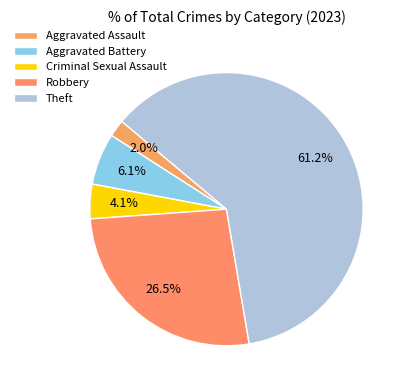

What is the largest slice in the pie chart?

Theft